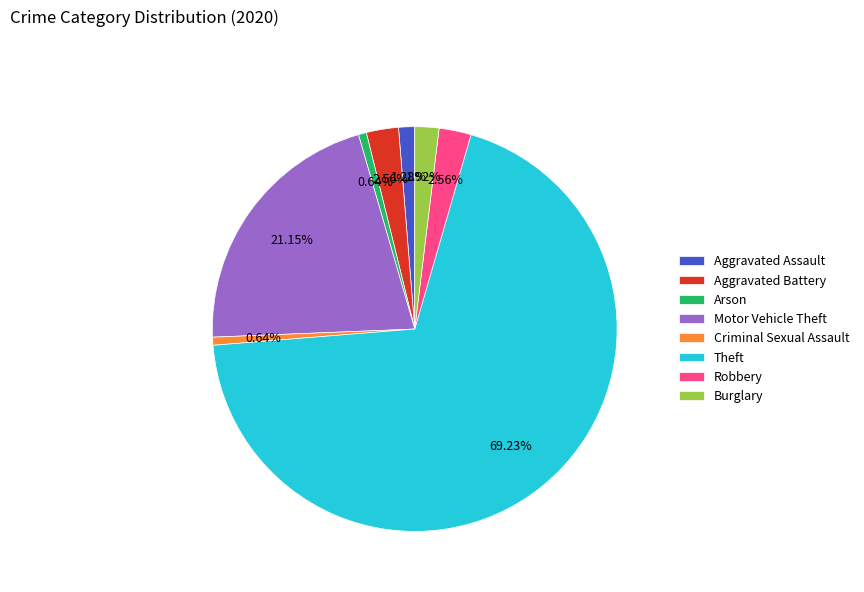

To the nearest percent, what is the combined percentage of Robbery and Aggravated Battery?

5%